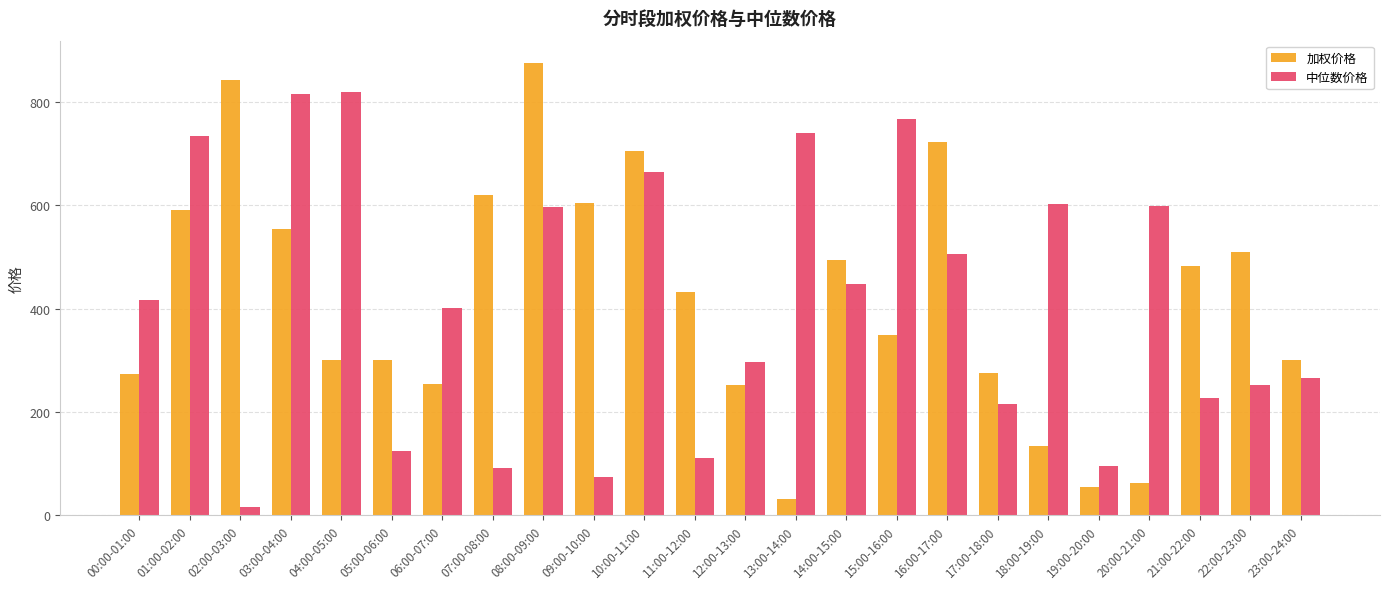

List the series in order of their peak value, highest first.

加权价格, 中位数价格